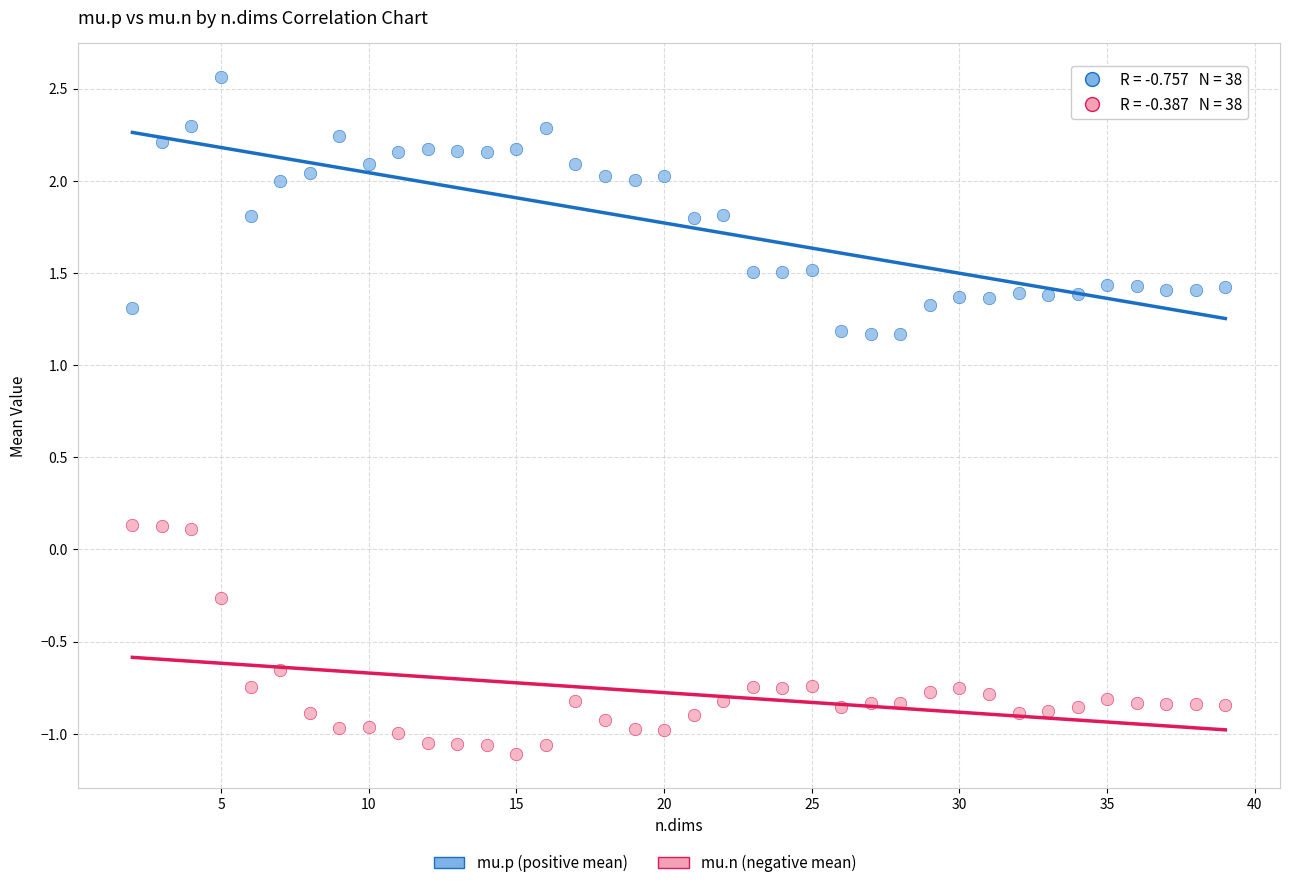

Across all data points, what is the range of X values (max minus min)?

37.0